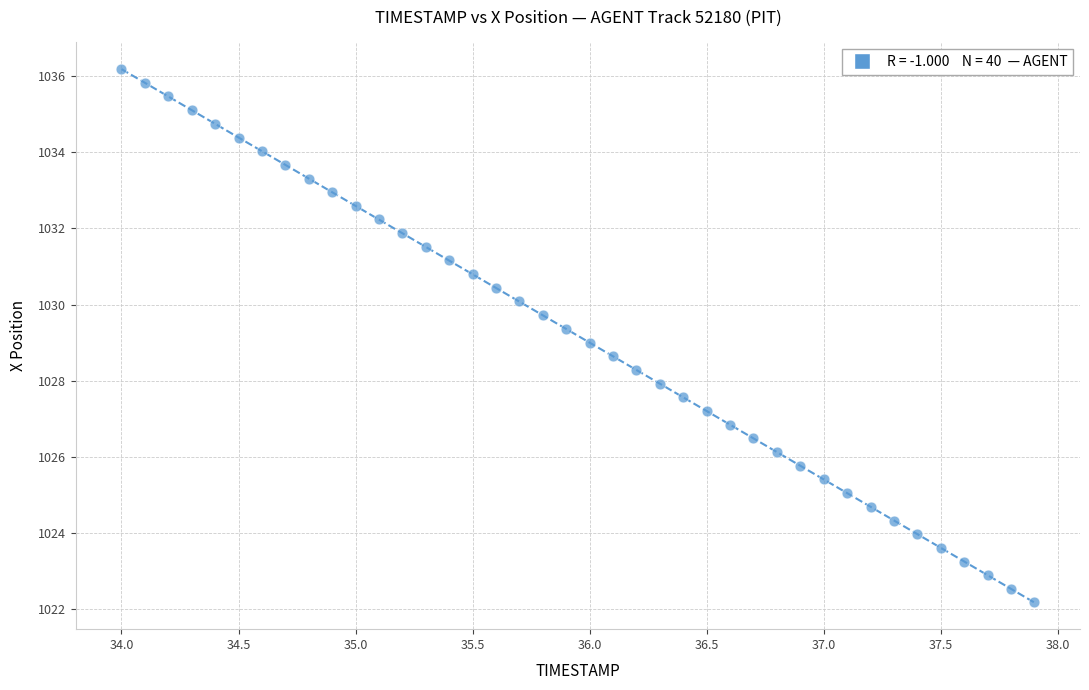

What is the range of X values (max minus min)?

3.9